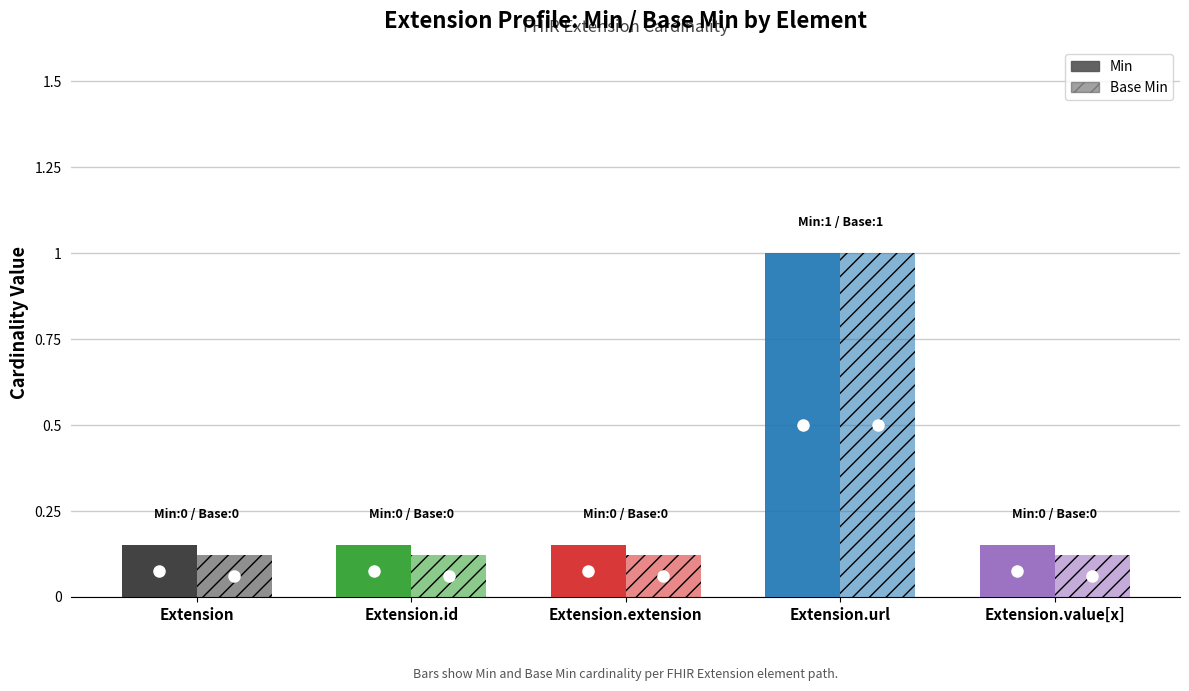

What is the label of the 1st bar from the left?

Extension